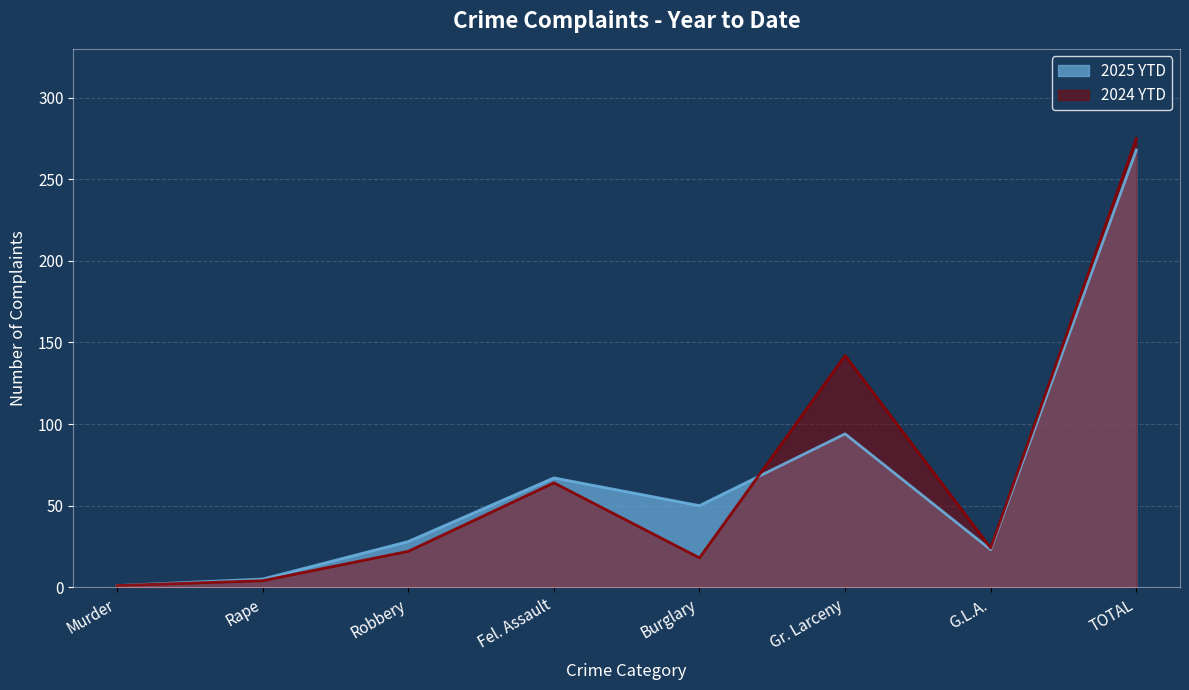

At which label does 2024 YTD reach its minimum?

Murder